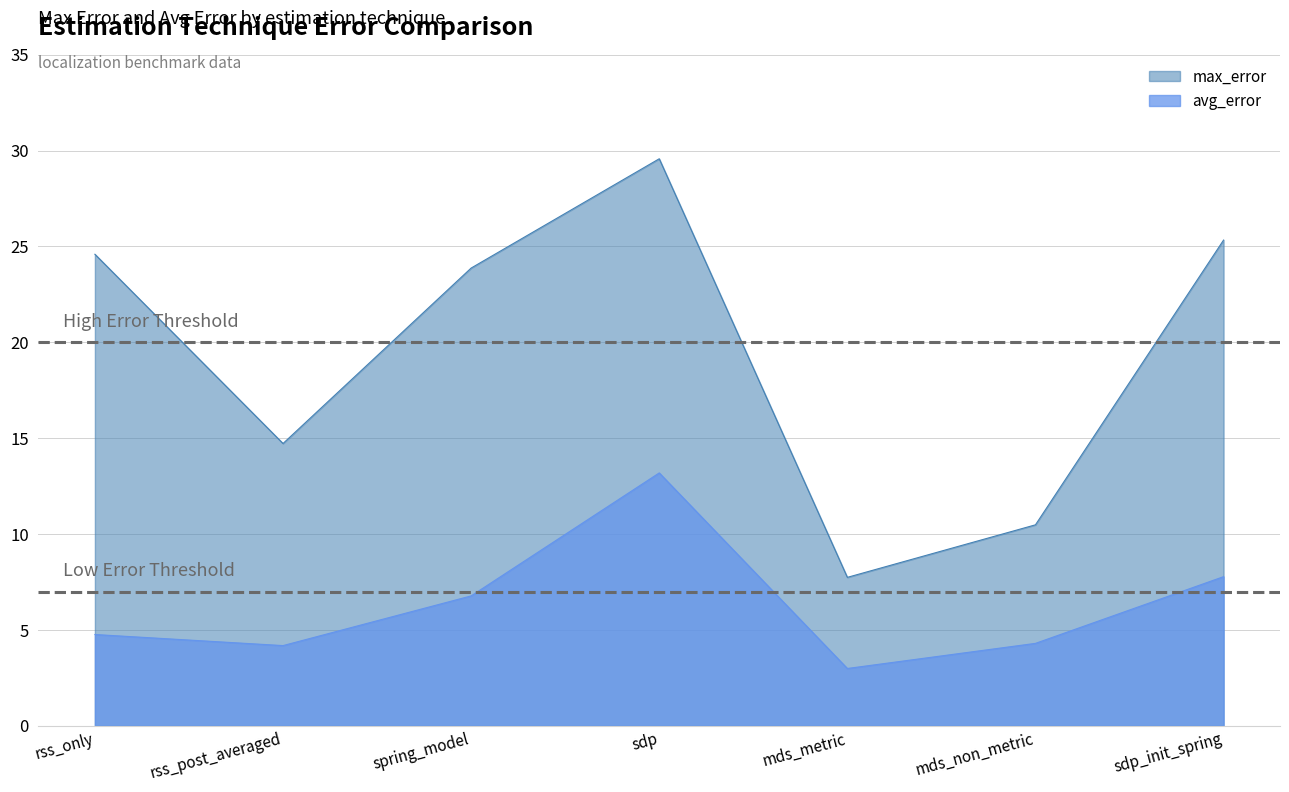

At which category is the sum across all series the highest?

sdp